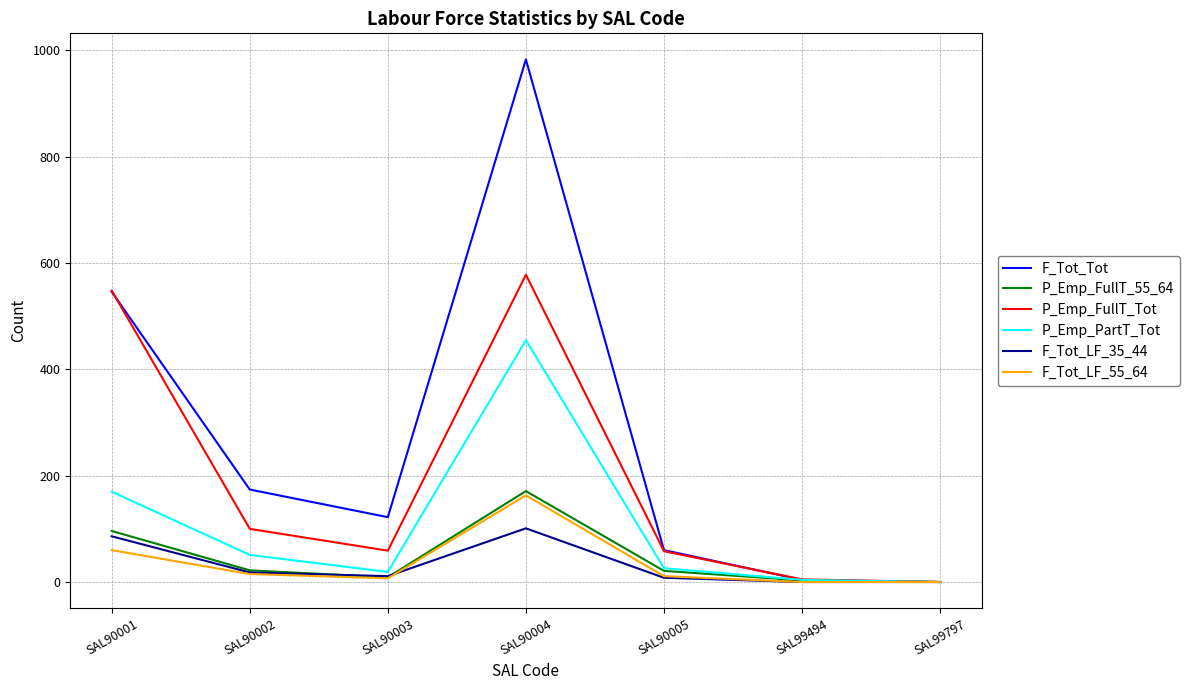

At which label does P_Emp_FullT_55_64 first exceed 21?

SAL90001